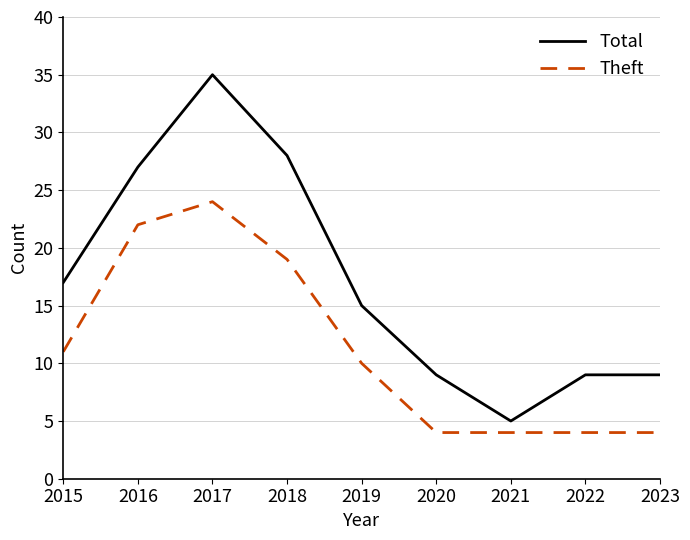

Where is Theft nearest to the value 14?

2015